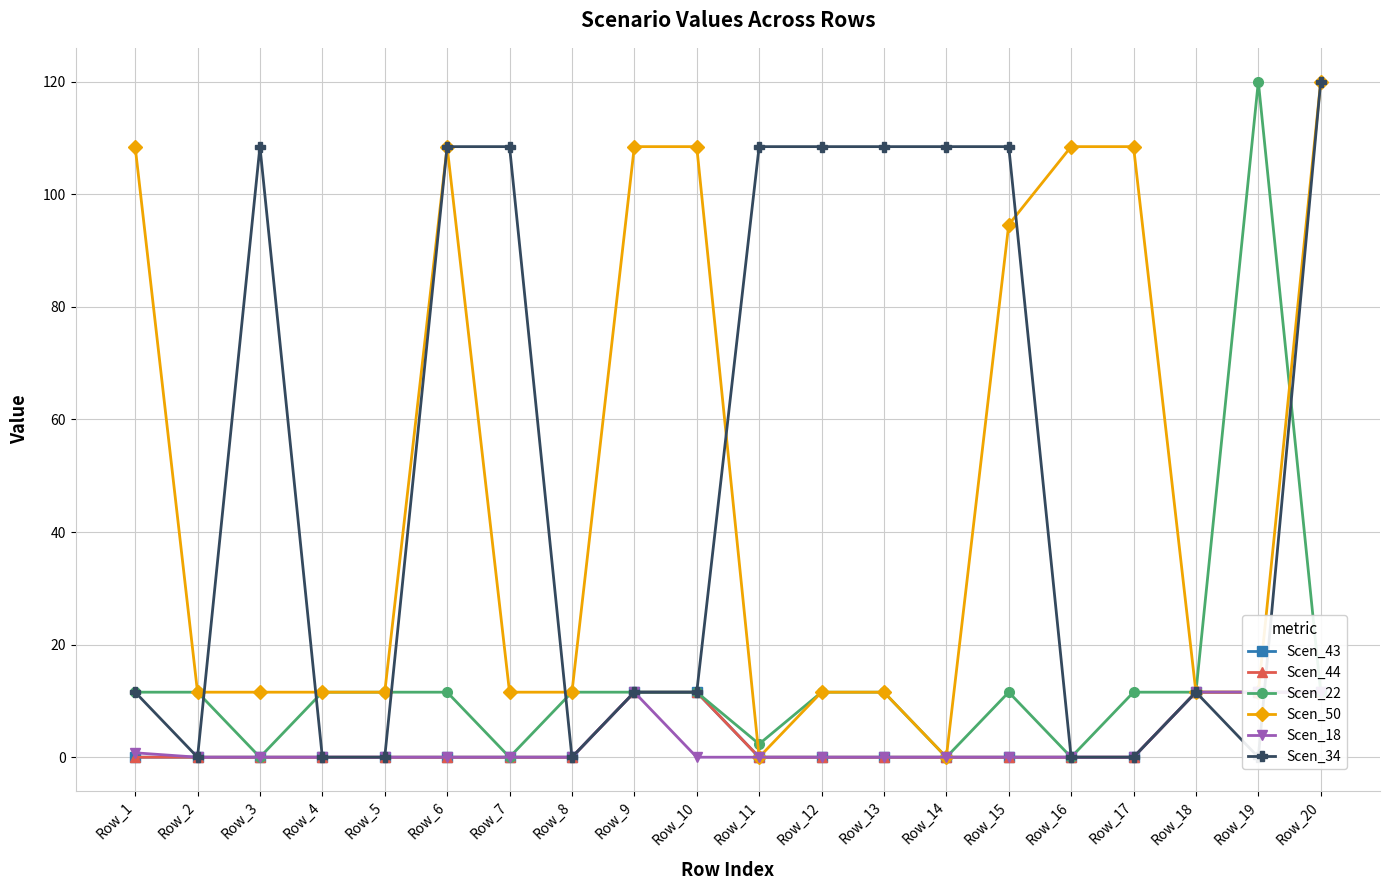

What is the difference between the maximum and minimum values in the Scen_18 series?

11.6